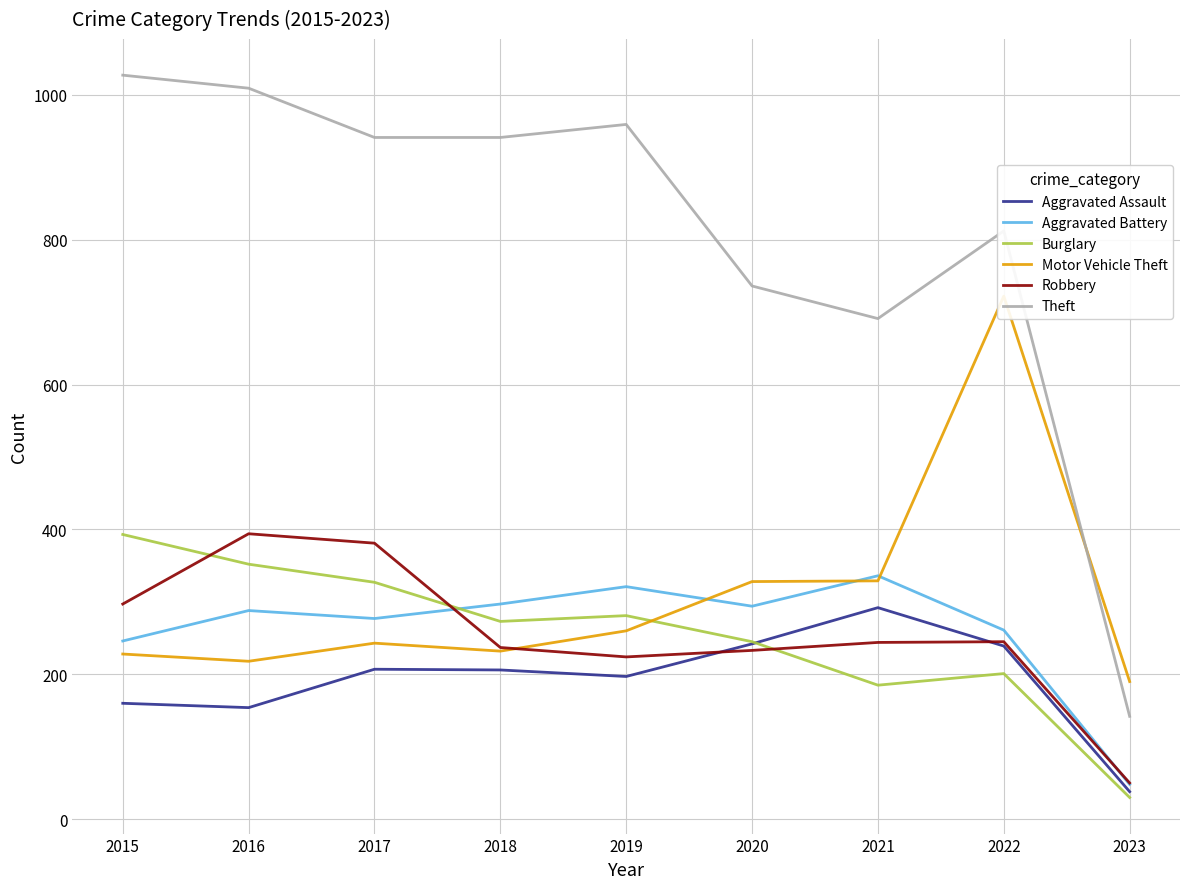

List the series in order of their peak value, highest first.

Theft, Motor Vehicle Theft, Robbery, Burglary, Aggravated Battery, Aggravated Assault